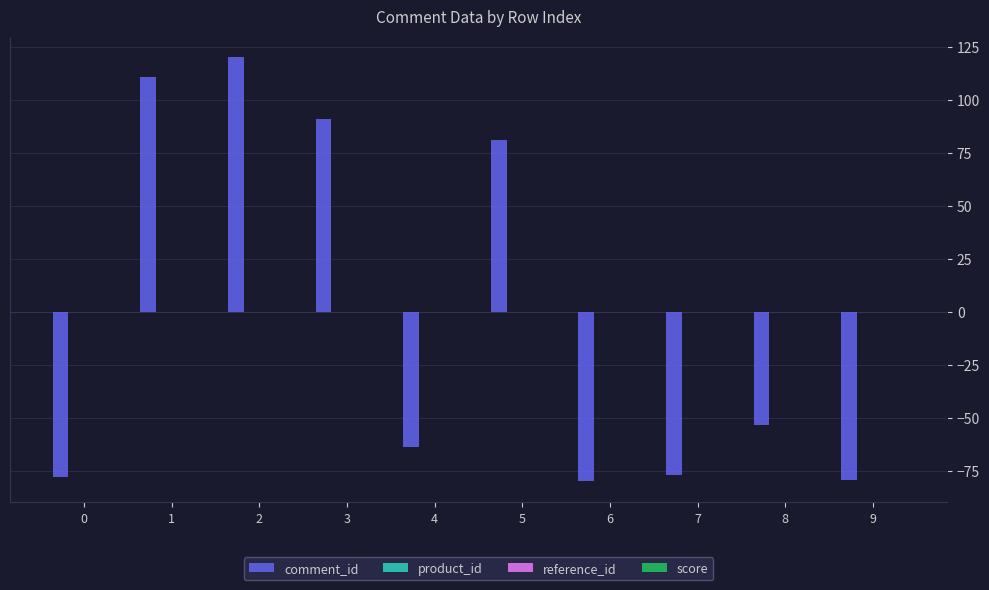

What is the difference between the second highest and minimum values?

190.5